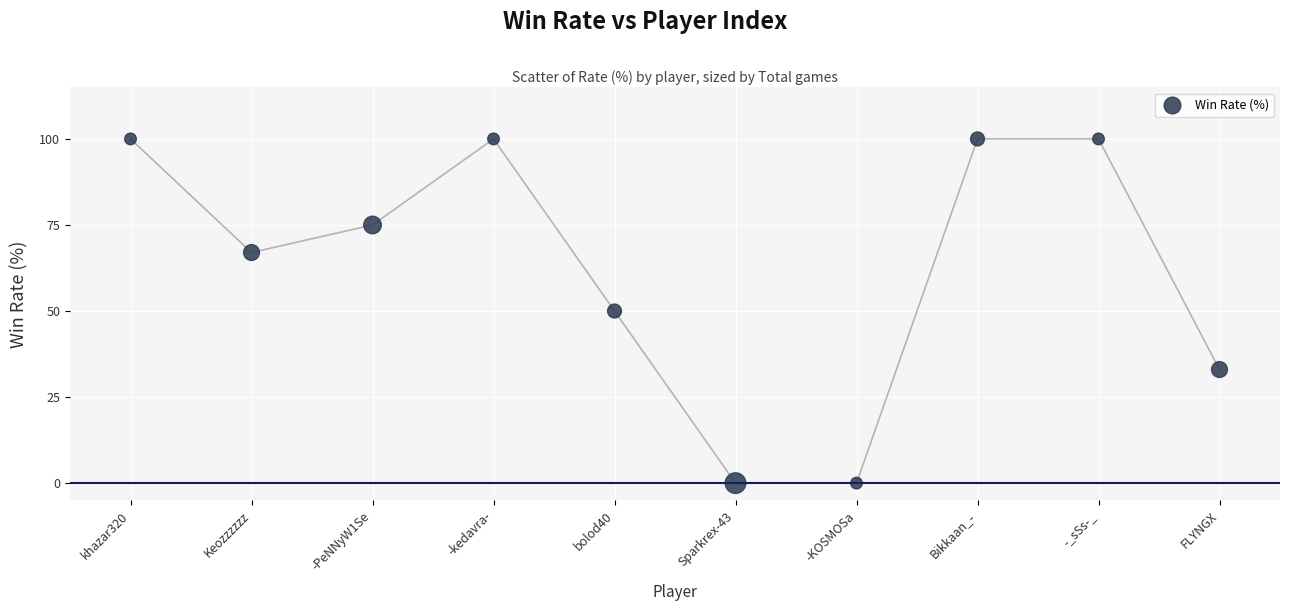

What is the range of Y values (max minus min)?

100